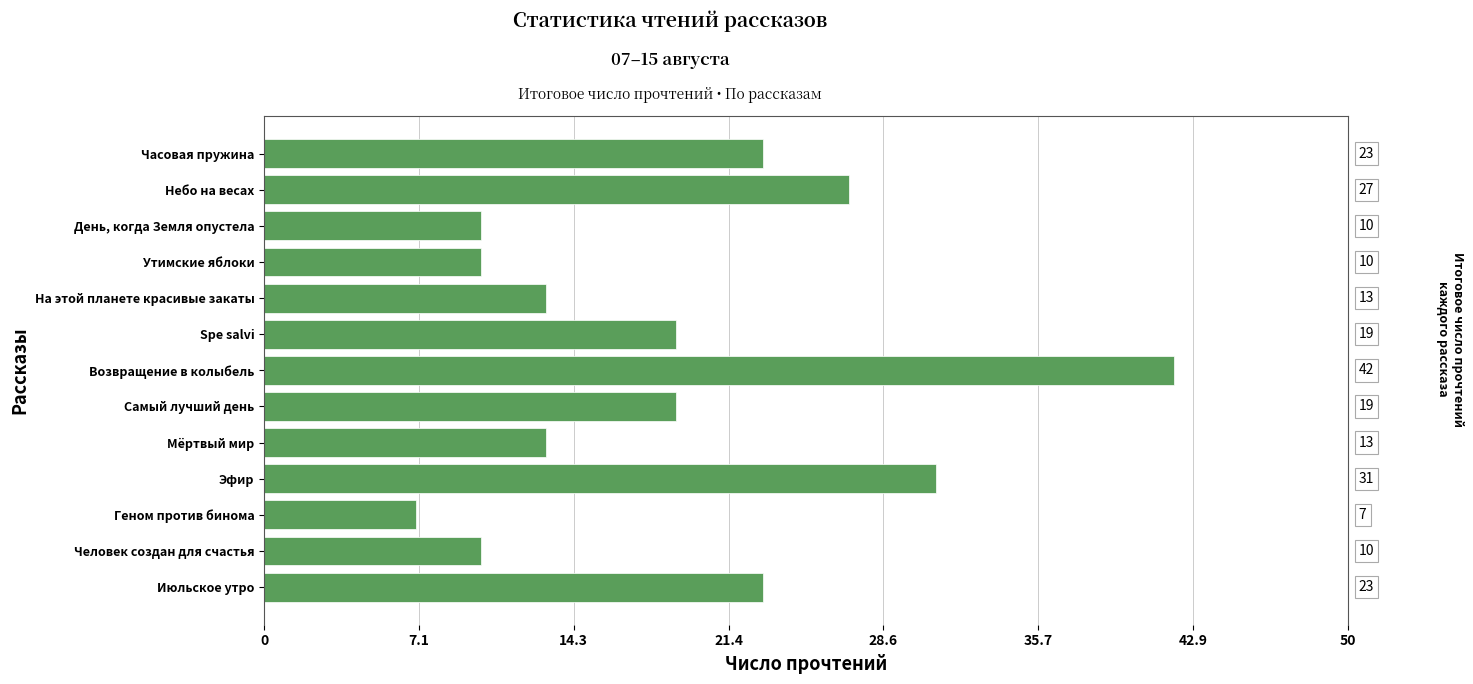

The chart shows a value of 32 at Самый лучший день. True or false?

False